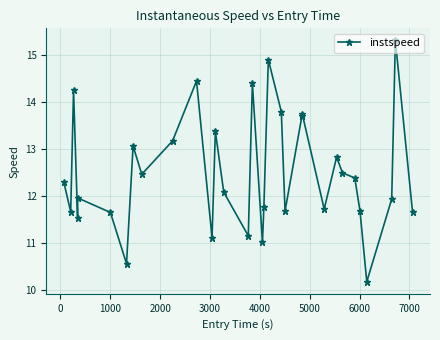

What is the smallest value displayed?

10.2